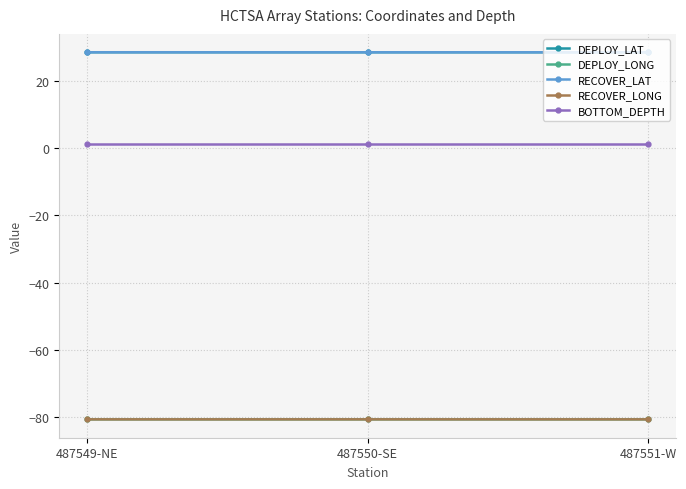

Is this an area chart (filled region under the line)?

No